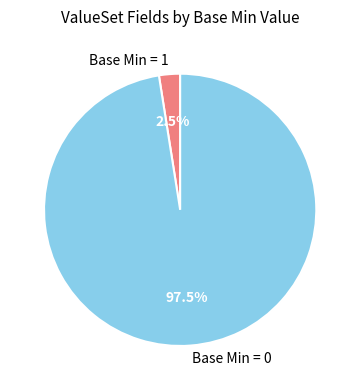

Combined, what portion of the pie is Base Min = 0 and Base Min = 1?

100.0%